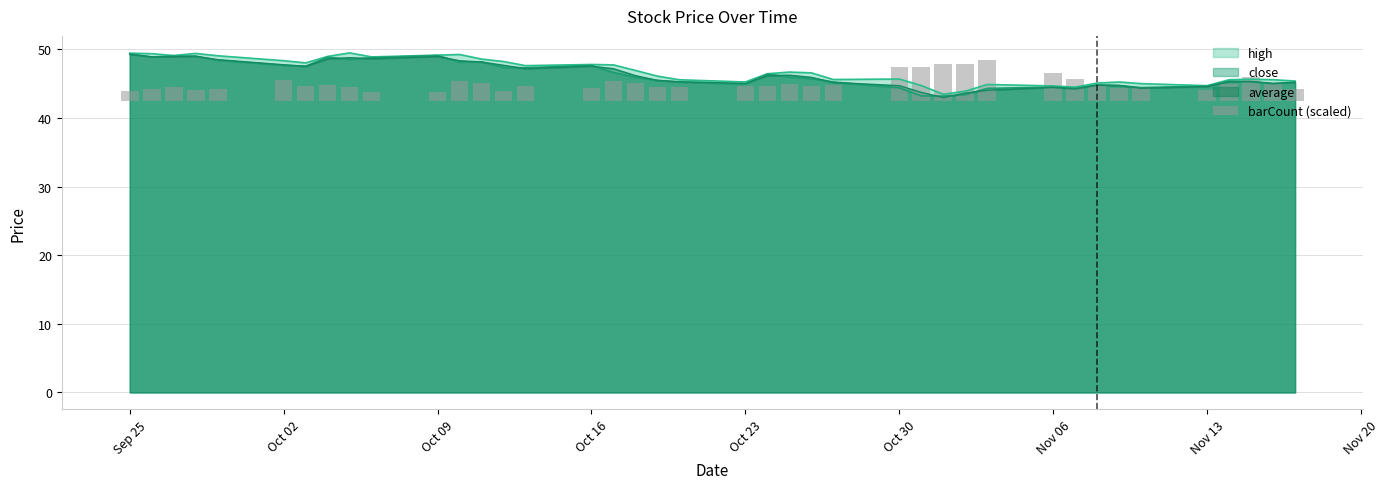

Does the chart contain any negative values?

No